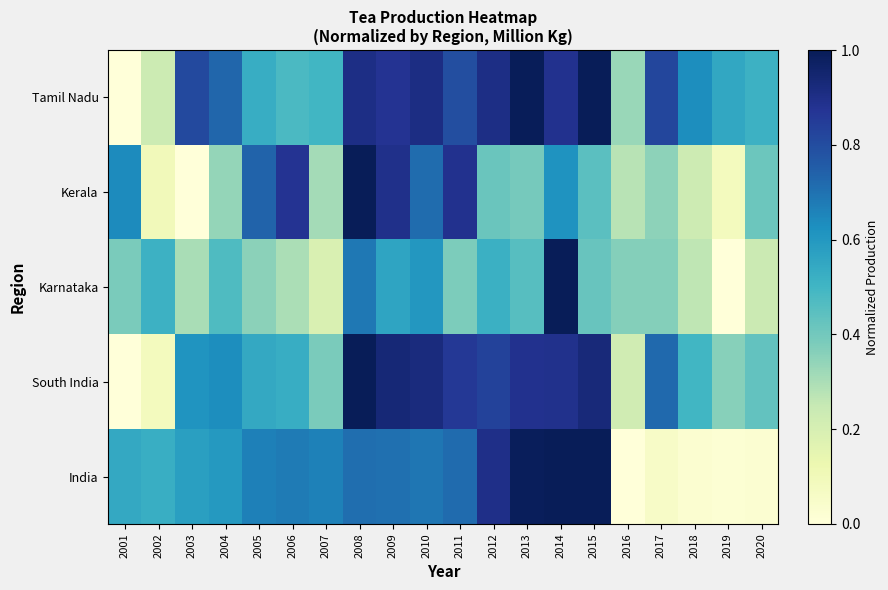

Reading right to left, transcribe all the data shown in this chart.

Tamil Nadu: 2020=0.5	2019=0.5	2018=0.6	2017=0.8	2016=0.3	2015=1.0	2014=0.9	2013=1.0	2012=0.9	2011=0.8	2010=0.9	2009=0.9	2008=0.9	2007=0.5	2006=0.5	2005=0.5	2004=0.7	2003=0.8	2002=0.2	2001=0.0
Kerala: 2020=0.4	2019=0.1	2018=0.2	2017=0.3	2016=0.3	2015=0.4	2014=0.6	2013=0.4	2012=0.4	2011=0.9	2010=0.7	2009=0.9	2008=1.0	2007=0.3	2006=0.9	2005=0.7	2004=0.3	2003=0.0	2002=0.1	2001=0.6
Karnataka: 2020=0.2	2019=0.0	2018=0.3	2017=0.4	2016=0.4	2015=0.4	2014=1.0	2013=0.5	2012=0.5	2011=0.4	2010=0.6	2009=0.6	2008=0.7	2007=0.2	2006=0.3	2005=0.4	2004=0.5	2003=0.3	2002=0.5	2001=0.4
South India: 2020=0.4	2019=0.4	2018=0.5	2017=0.7	2016=0.2	2015=0.9	2014=0.9	2013=0.9	2012=0.8	2011=0.9	2010=0.9	2009=0.9	2008=1.0	2007=0.4	2006=0.5	2005=0.5	2004=0.6	2003=0.6	2002=0.1	2001=0.0
India: 2020=0.0	2019=0.0	2018=0.0	2017=0.1	2016=0.0	2015=1.0	2014=1.0	2013=1.0	2012=0.9	2011=0.7	2010=0.7	2009=0.7	2008=0.7	2007=0.7	2006=0.7	2005=0.7	2004=0.6	2003=0.6	2002=0.5	2001=0.5